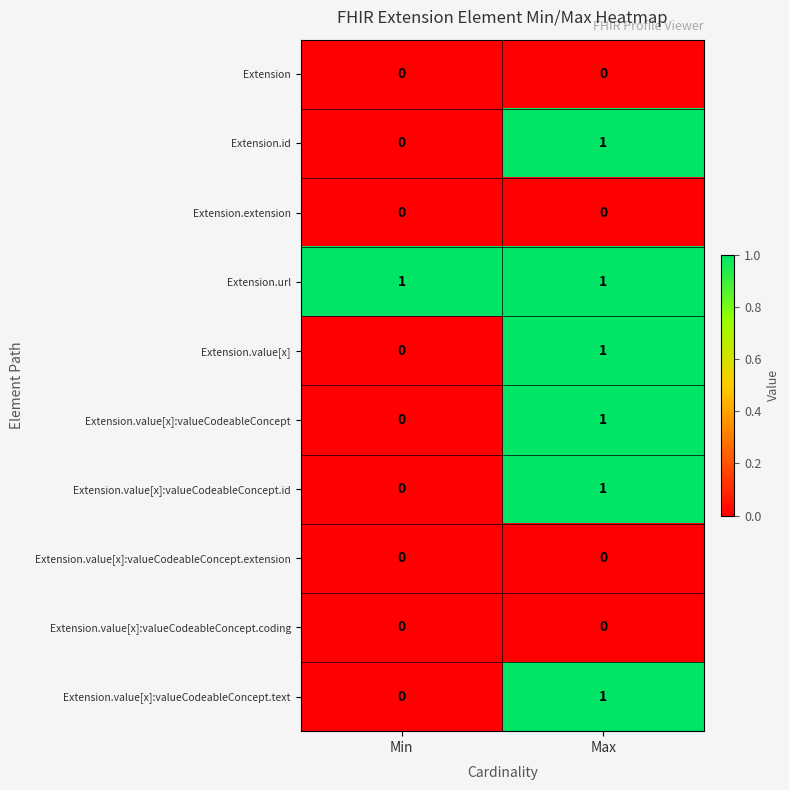

What is the total value across all series at Max?

6